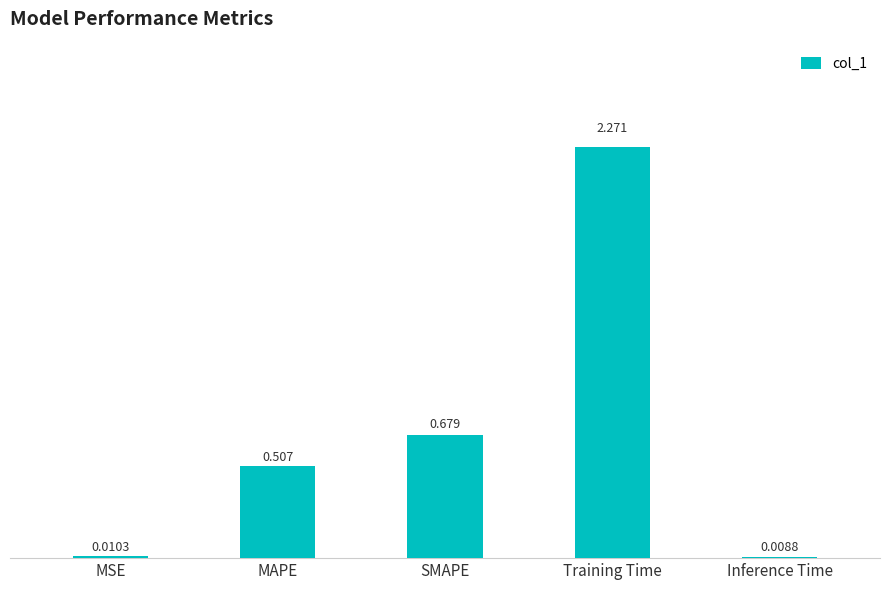

Which label corresponds to the smallest value in the chart?

Inference Time